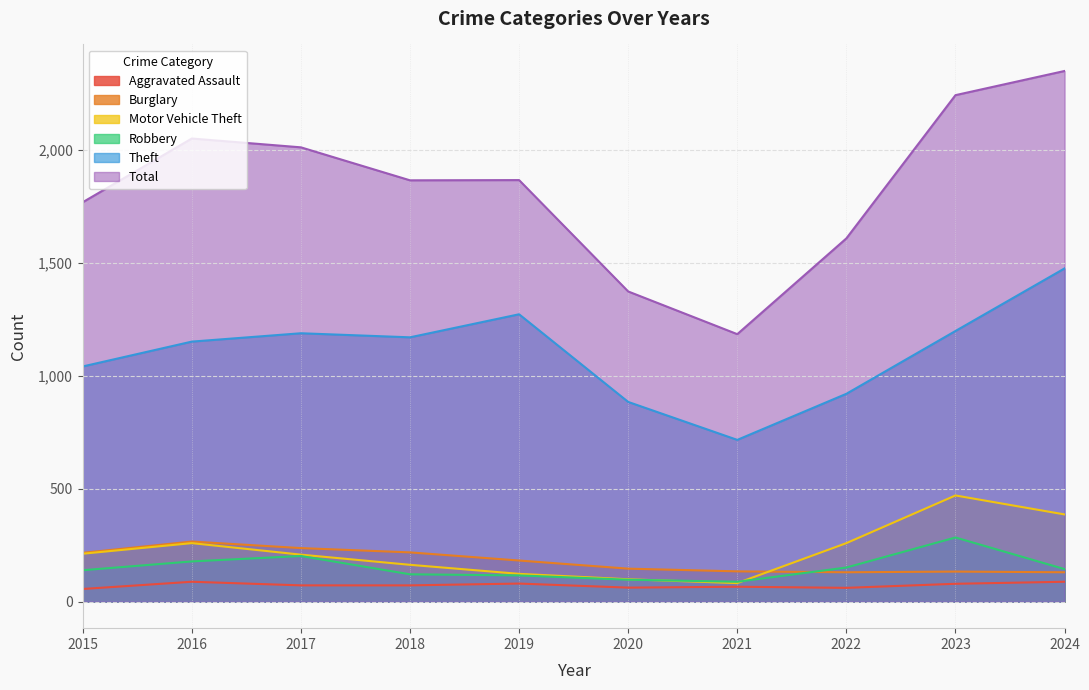

Reading left to right, extract all data points from this chart.

Aggravated Assault: 56	88	72	72	80	62	66	61	79	88
Burglary: 216	266	237	218	182	146	134	130	133	130
Motor Vehicle Theft: 212	259	208	163	123	99	82	259	470	386
Robbery: 139	178	202	121	116	97	88	151	284	144
Theft: 1041	1151	1188	1170	1272	884	716	920	1198	1475
Total: 1768	2050	2011	1865	1866	1373	1184	1608	2242	2349